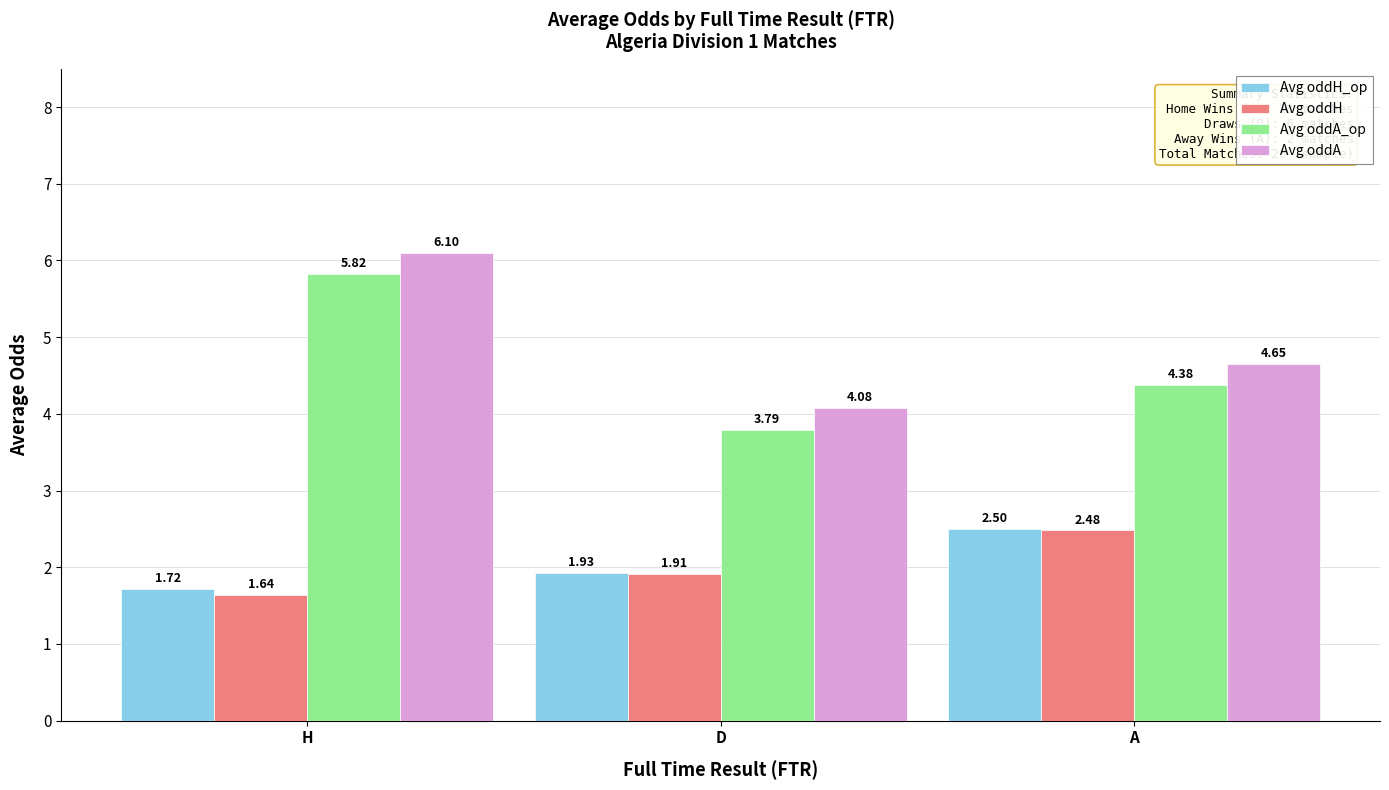

What is the total value across all series at A?

14.0